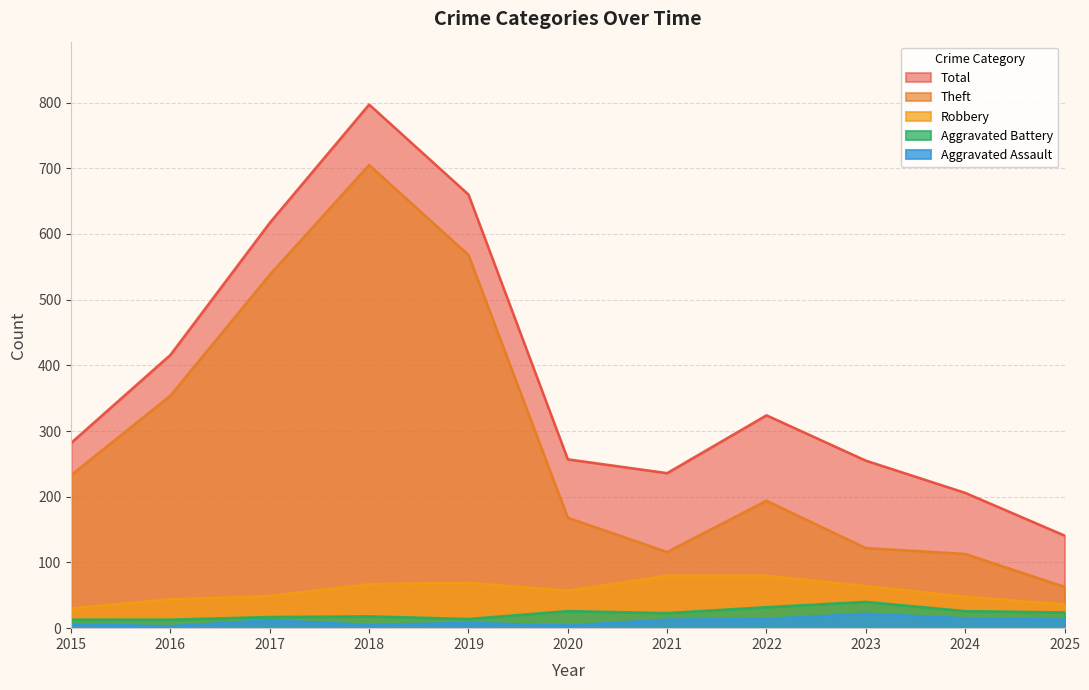

What is the lowest value of the Robbery series?

30